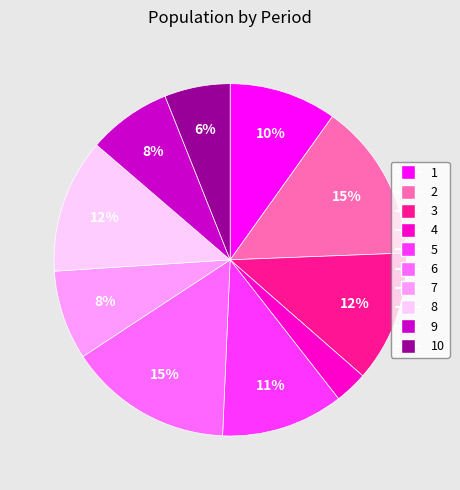

To the nearest percent, what is the average slice percentage?

10%